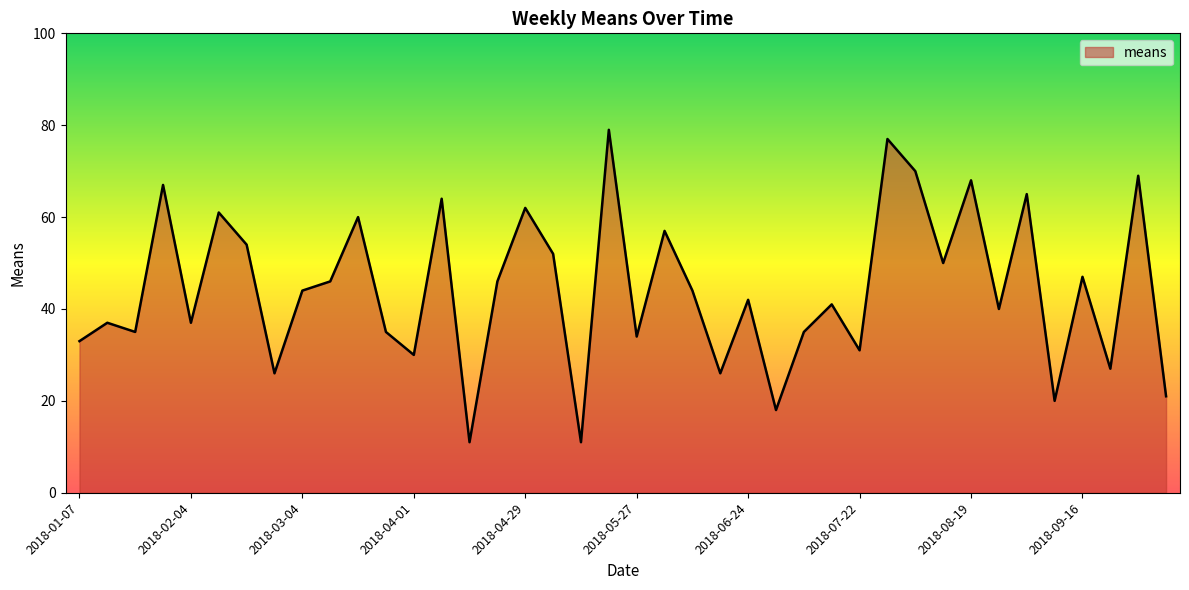

What is the greatest value displayed?

79